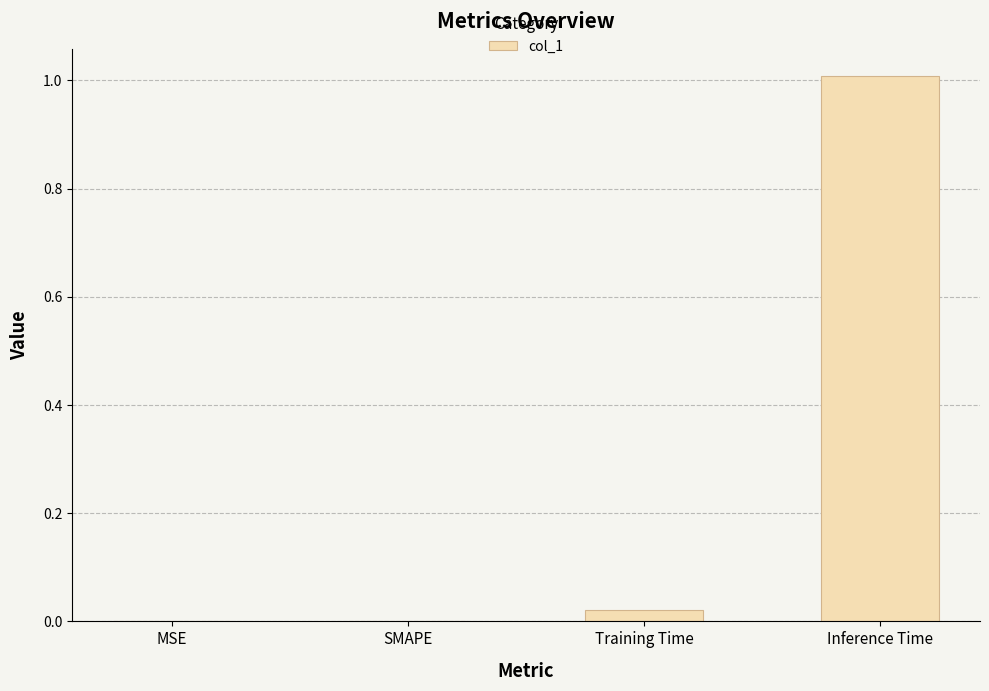

What is the maximum value shown in the chart?

1.0